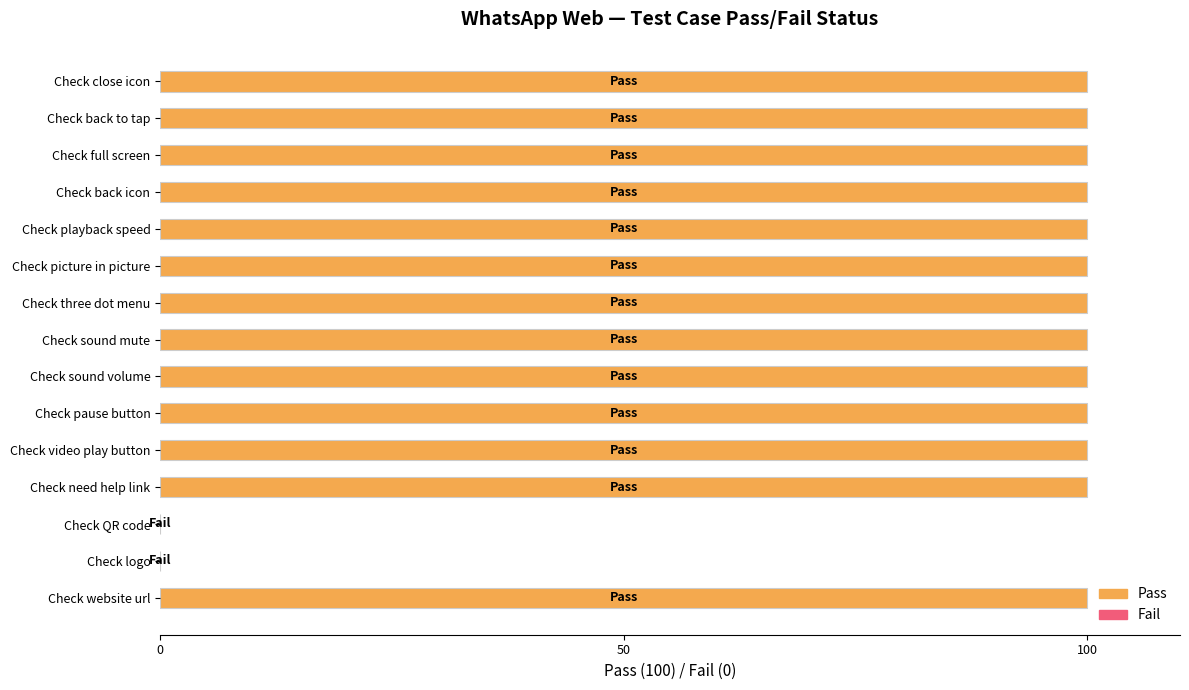

Is it true that the value at Check back to tap is 20?

False